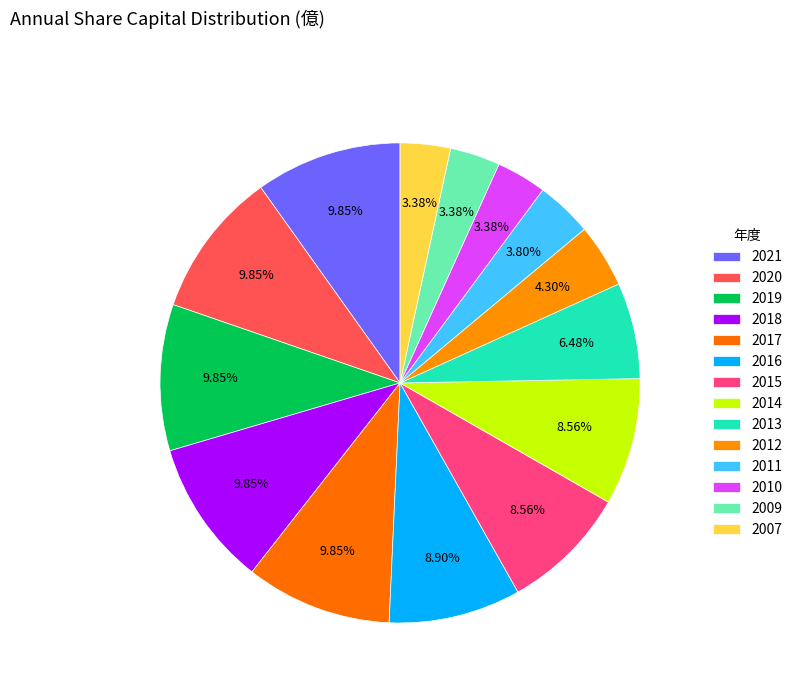

To the nearest percent, what is the average slice percentage?

7%